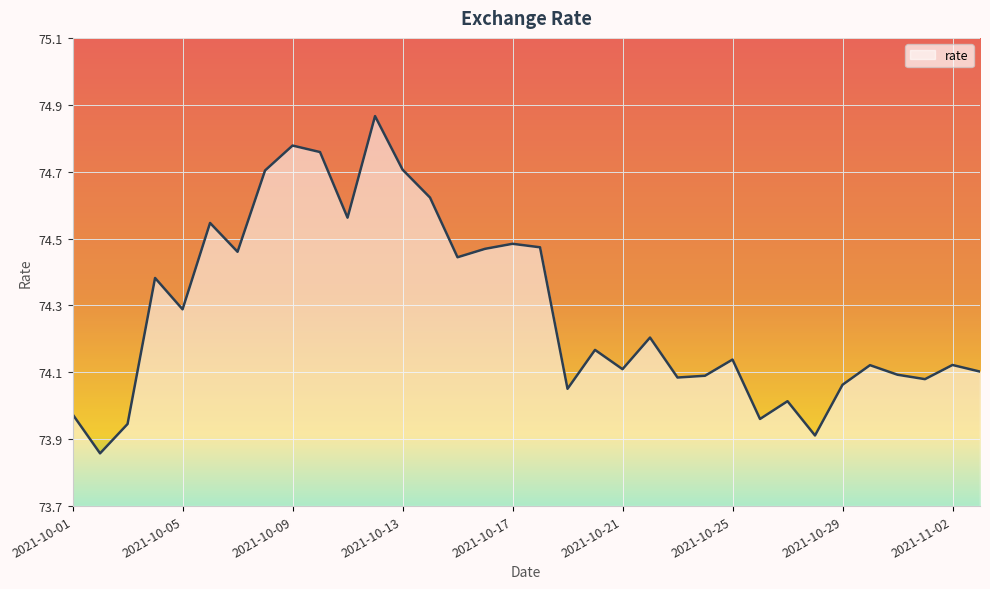

What is the difference between the maximum and minimum values?

1.0